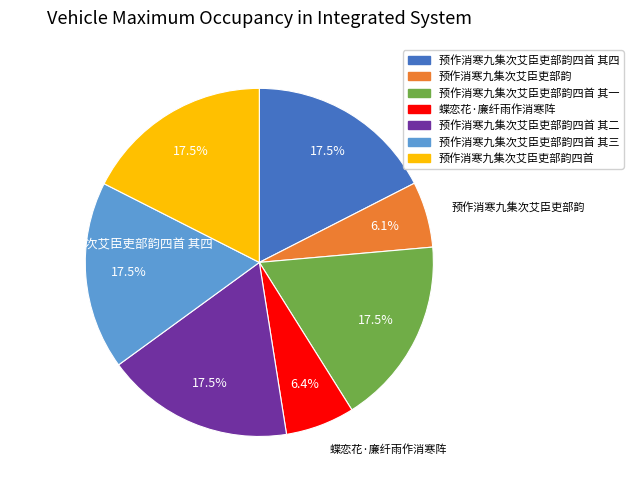

How many segments does this pie chart have?

7